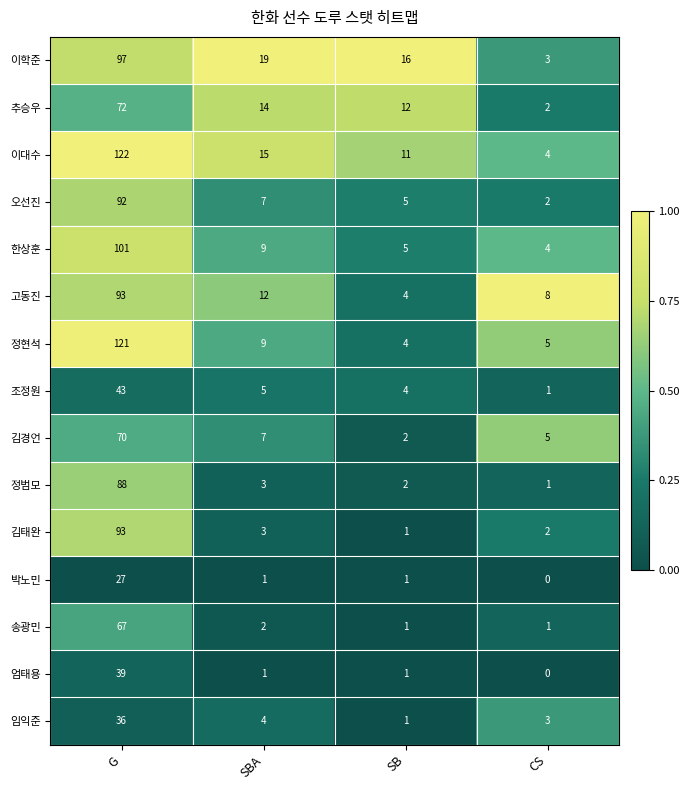

Which series changed the most between SBA and CS?

이학준